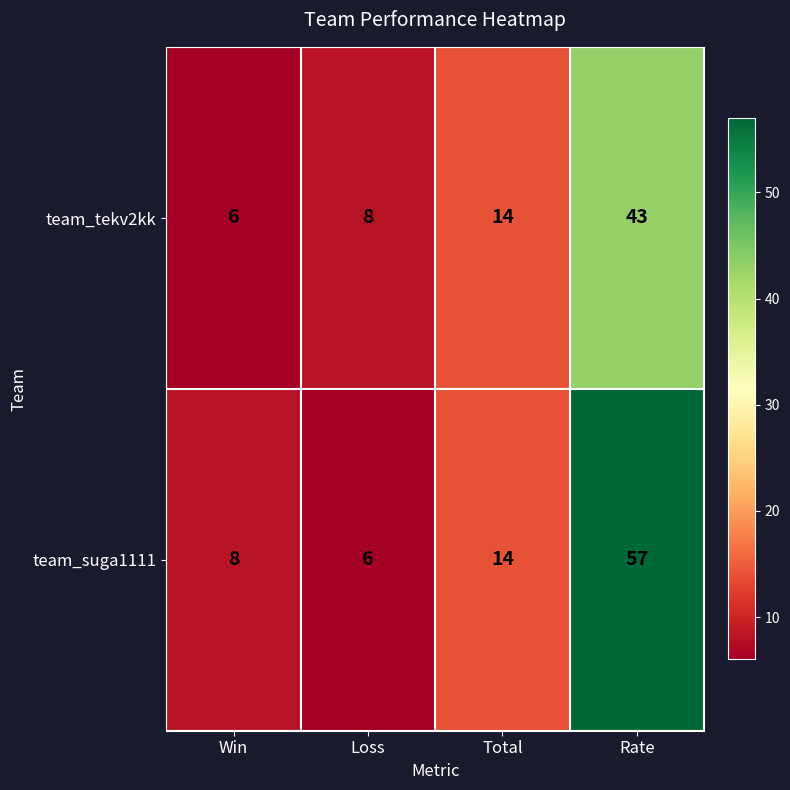

Read the team_suga1111 value at Rate, to the nearest 5.

55